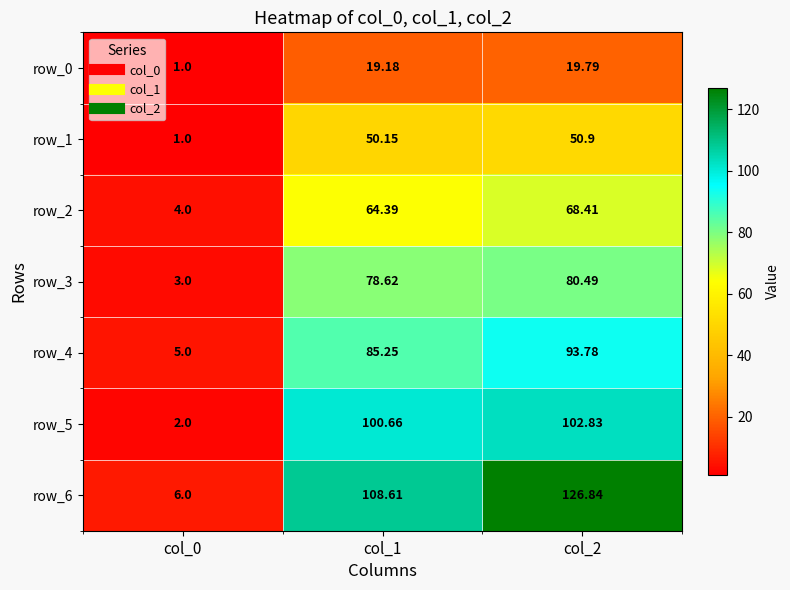

Is it true that row_4 equals 85.2 at col_1?

True